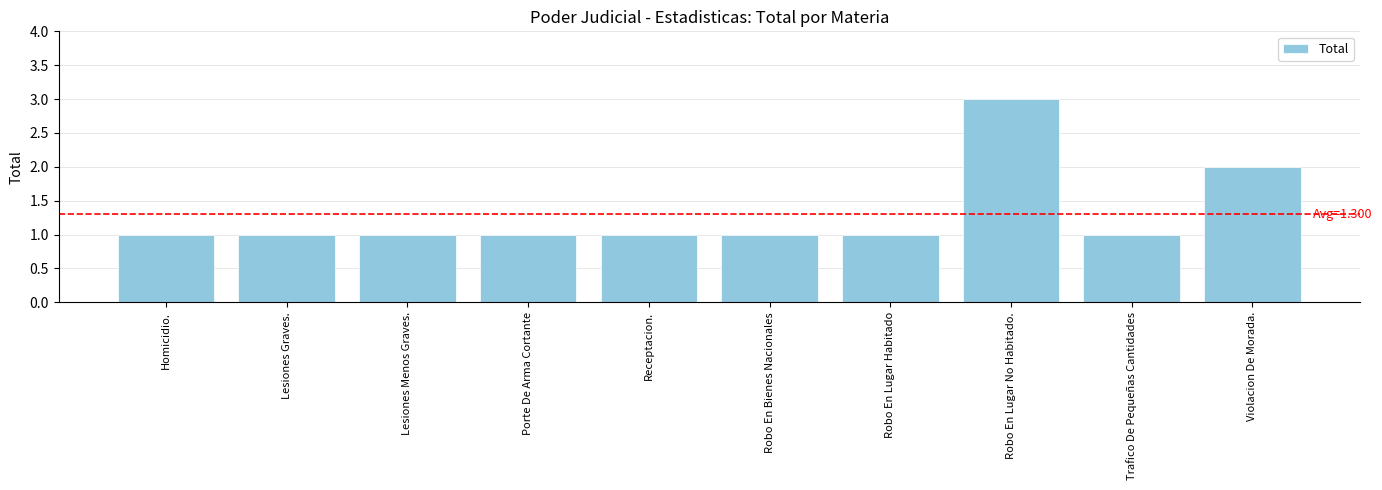

Is it true that the value at Violacion De Morada. is 2?

True